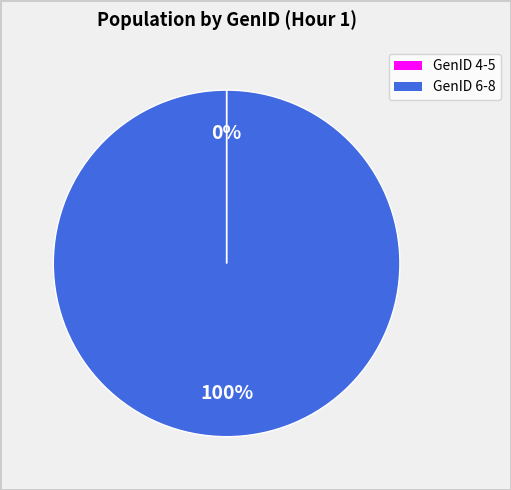

Is there any slice that represents more than half of the pie?

Yes